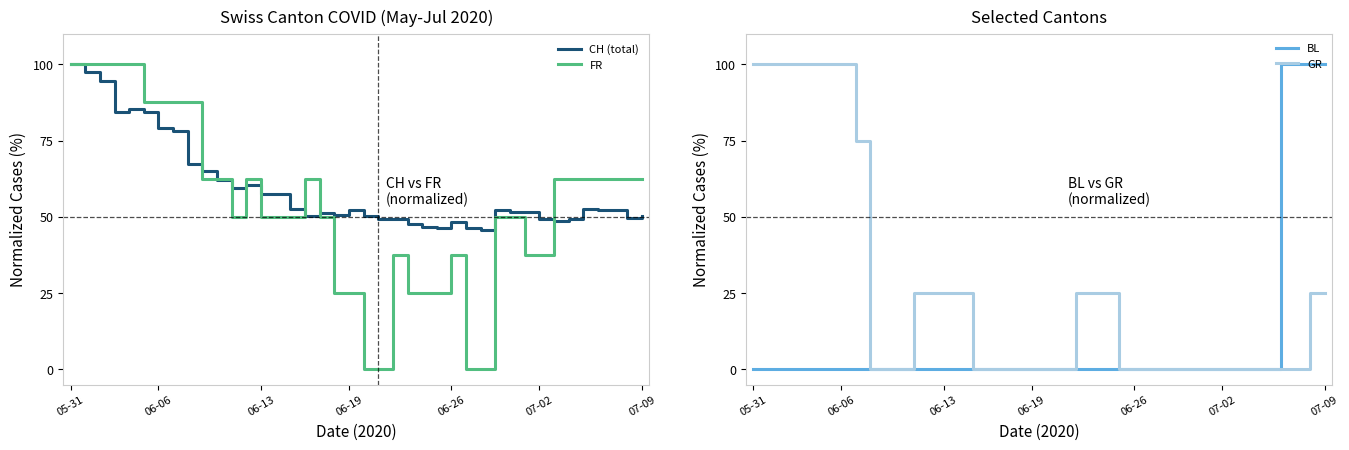

True or false: GR has more than 2 points higher than both neighbors.

False